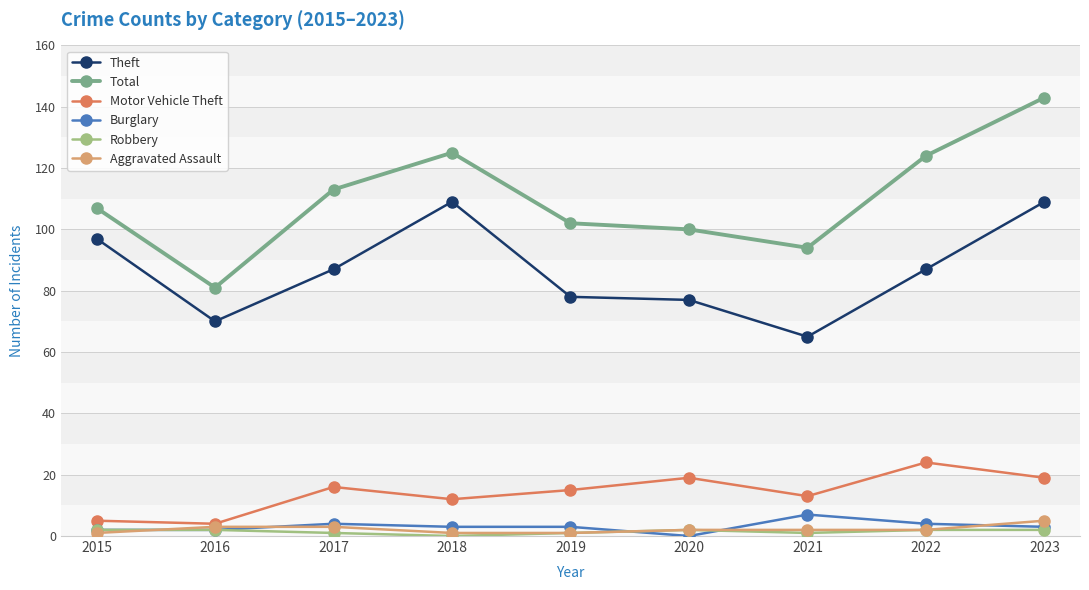

True or false: Total and Burglary cross at least once.

False